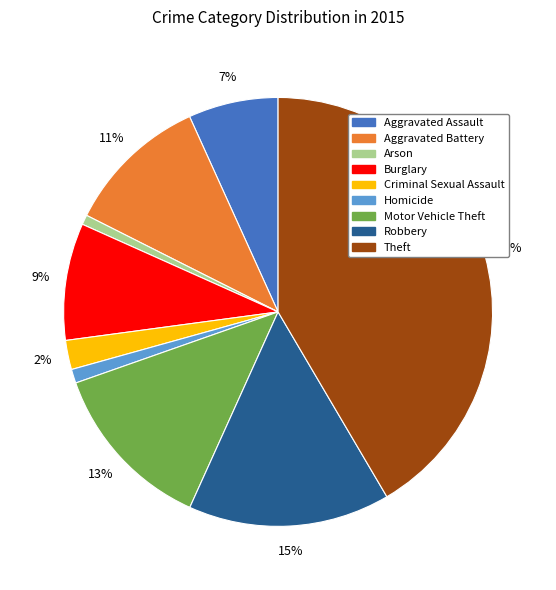

The Burglary slice represents 9% of the pie. True or false?

True